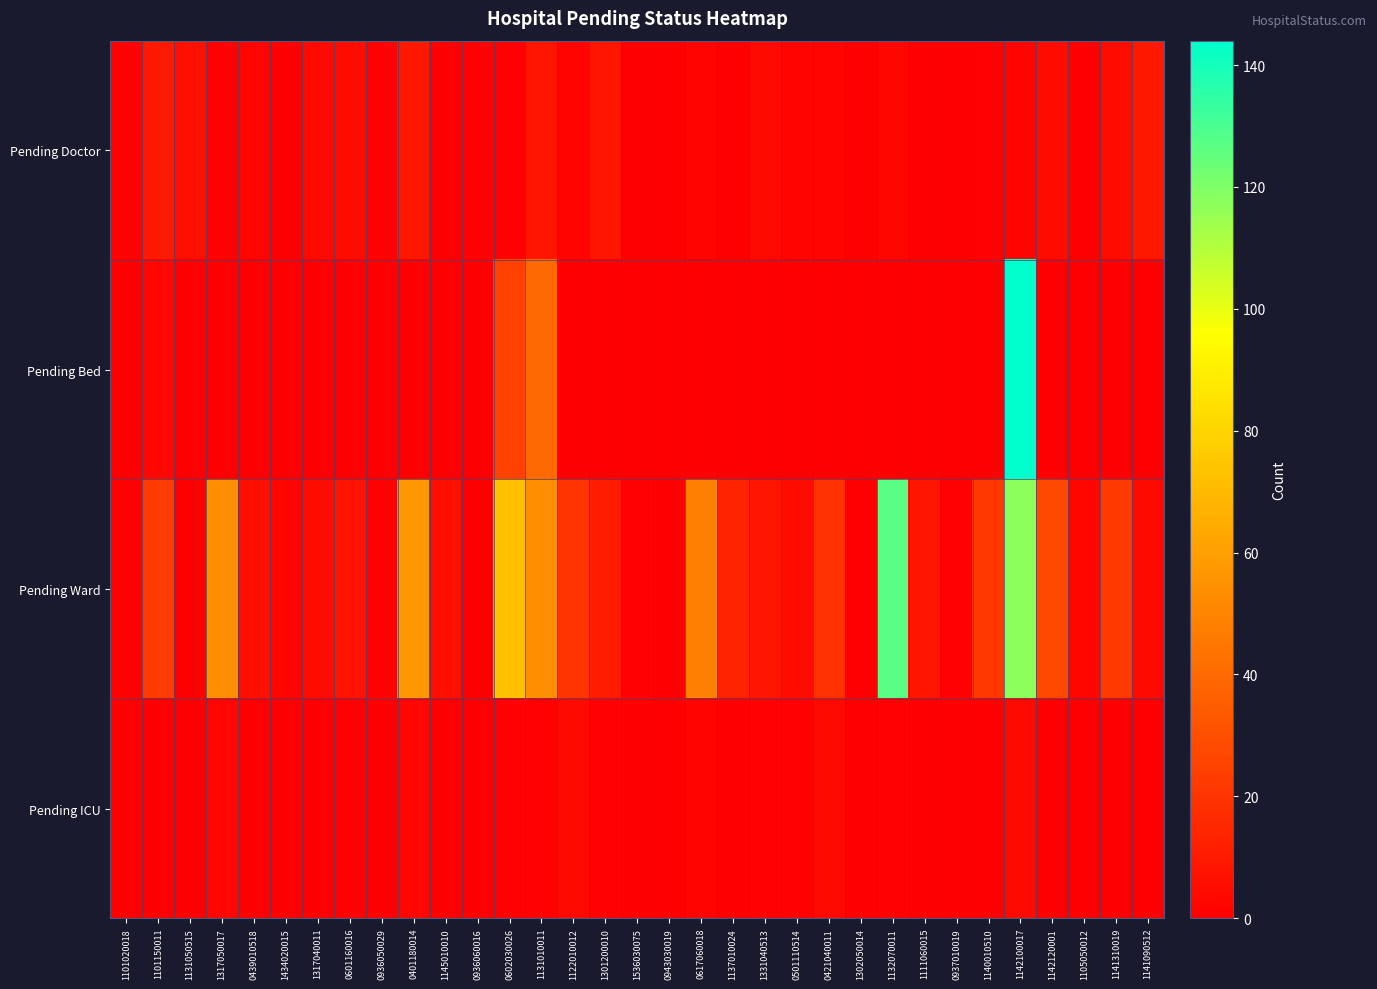

Reading left to right, what are all the values shown in this chart?

Pending Doctor: 1101020018=1	1101150011=10	1131050515=6	1317050017=1	0439010518=2	1434020015=0	1317040011=4	0601160016=5	0936050029=1	0401180014=9	1145010010=0	0936060016=1	0602030026=1	1131010011=8	1122010012=2	1301200010=8	1536030075=0	0943030019=0	0617060018=2	1137010024=0	1331040513=4	0501110514=2	0421040011=2	1302050014=0	1132070011=3	1111060015=0	0937010019=0	1140010510=1	1142100017=2	1142120001=5	1105050012=0	1141310019=5	1141090512=10
Pending Bed: 1101020018=0	1101150011=3	1131050515=0	1317050017=0	0439010518=0	1434020015=0	1317040011=0	0601160016=0	0936050029=0	0401180014=0	1145010010=0	0936060016=0	0602030026=25	1131010011=40	1122010012=0	1301200010=0	1536030075=0	0943030019=0	0617060018=0	1137010024=0	1331040513=0	0501110514=0	0421040011=0	1302050014=0	1132070011=0	1111060015=0	0937010019=0	1140010510=0	1142100017=144	1142120001=0	1105050012=0	1141310019=0	1141090512=0
Pending Ward: 1101020018=1	1101150011=23	1131050515=0	1317050017=53	0439010518=6	1434020015=2	1317040011=5	0601160016=7	0936050029=1	0401180014=57	1145010010=6	0936060016=0	0602030026=72	1131010011=53	1122010012=20	1301200010=11	1536030075=1	0943030019=0	0617060018=48	1137010024=13	1331040513=8	0501110514=5	0421040011=19	1302050014=0	1132070011=127	1111060015=8	0937010019=1	1140010510=21	1142100017=117	1142120001=27	1105050012=3	1141310019=22	1141090512=4
Pending ICU: 1101020018=0	1101150011=0	1131050515=0	1317050017=3	0439010518=0	1434020015=0	1317040011=0	0601160016=1	0936050029=0	0401180014=3	1145010010=0	0936060016=0	0602030026=1	1131010011=1	1122010012=4	1301200010=1	1536030075=0	0943030019=0	0617060018=2	1137010024=0	1331040513=1	0501110514=1	0421040011=4	1302050014=0	1132070011=1	1111060015=0	0937010019=0	1140010510=0	1142100017=4	1142120001=0	1105050012=0	1141310019=0	1141090512=0